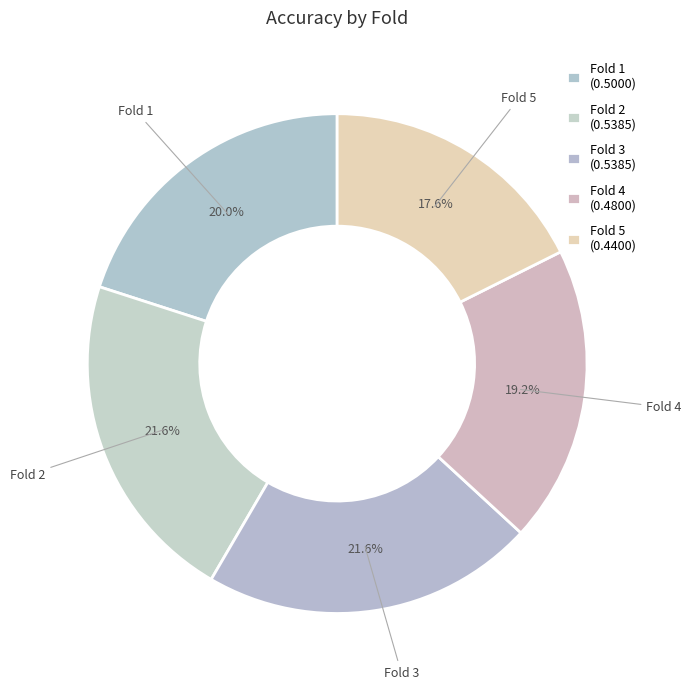

Count the number of slices in the pie.

5